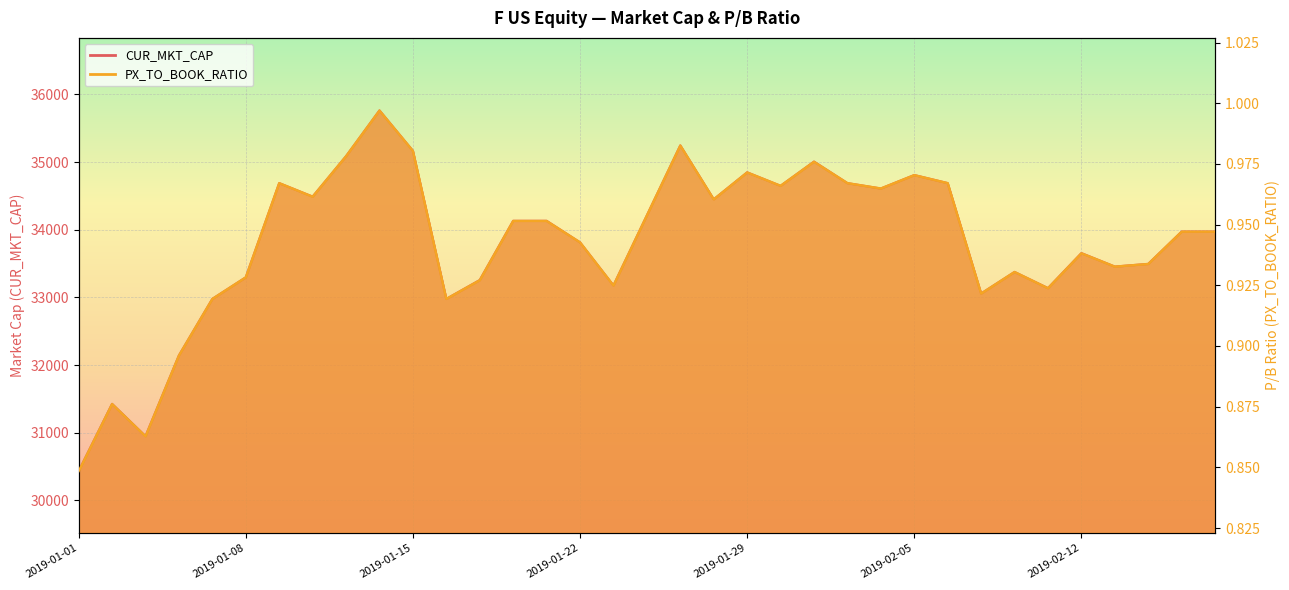

What are all the series names shown in the legend?

CUR_MKT_CAP, PX_TO_BOOK_RATIO